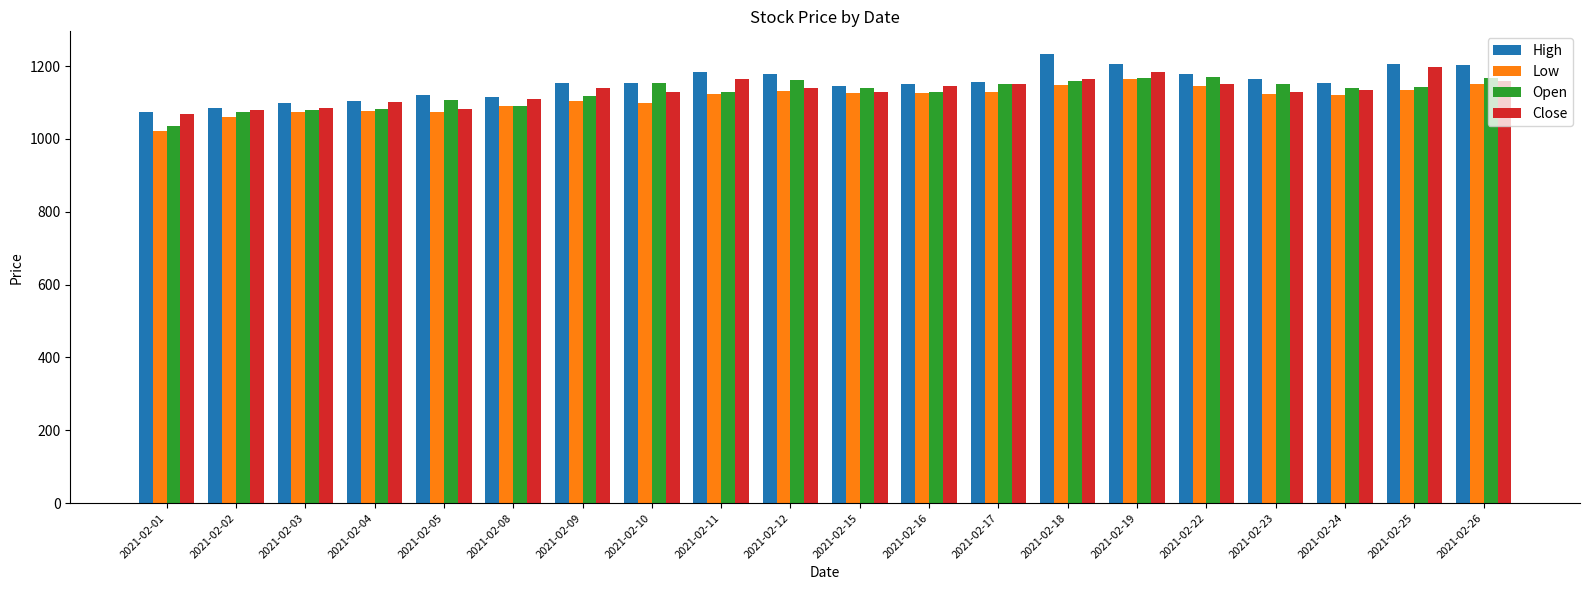

What is the value of the High bar at the 11th from the left?

1145.6